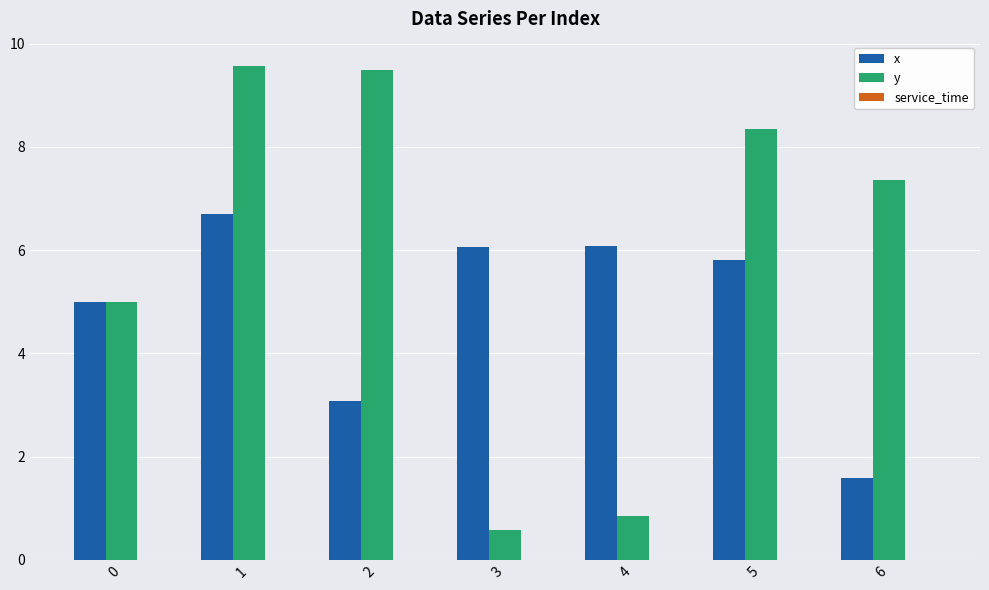

How many distinct data groups are displayed?

2